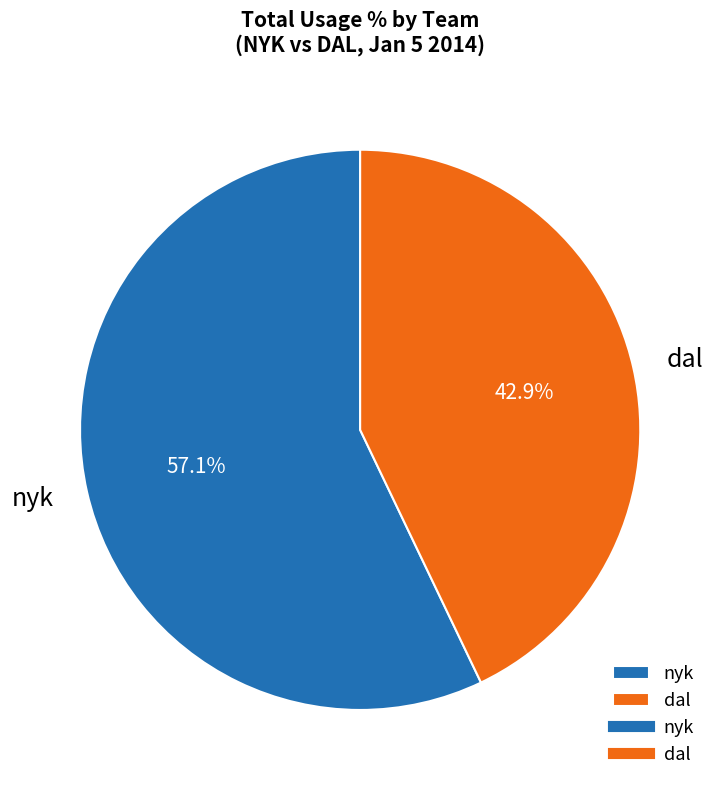

To the nearest percent, what is the difference between the largest and smallest slice percentages?

14%